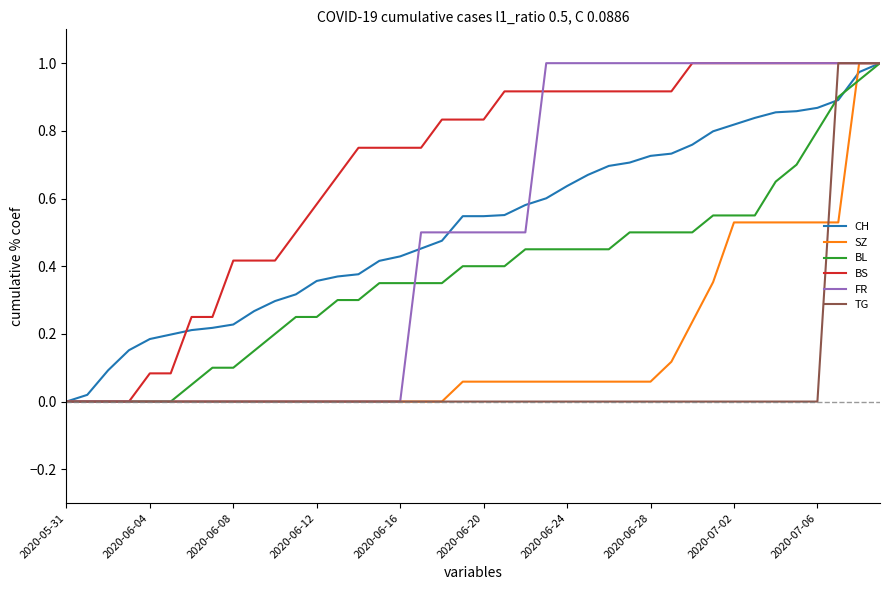

Which series has the largest total across all categories?

BS